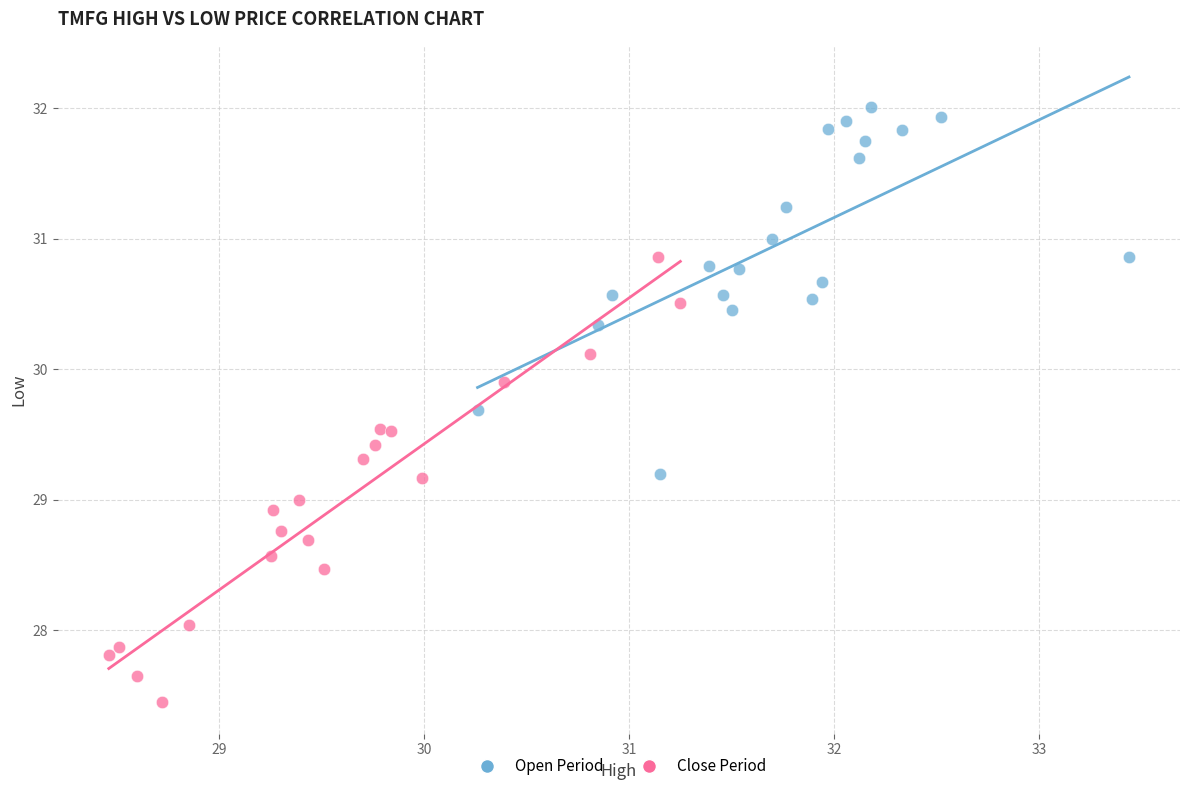

What are all the series names shown in the legend?

Open Period, Close Period